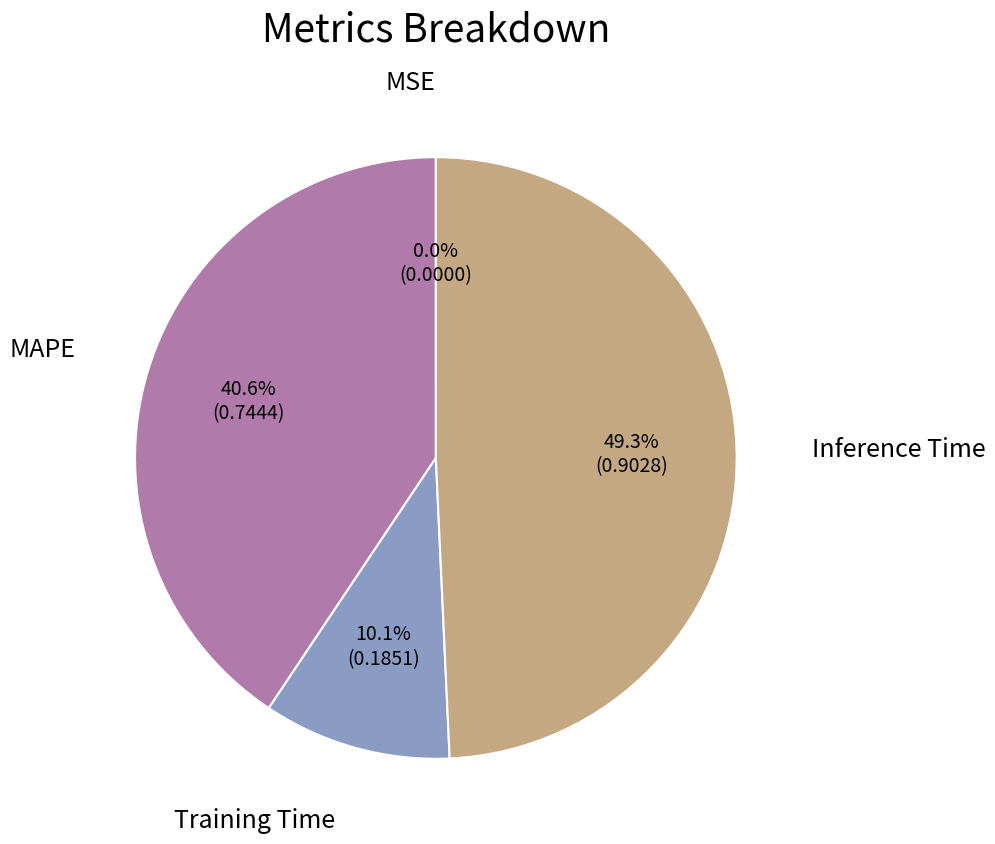

Does any single category account for the majority?

No